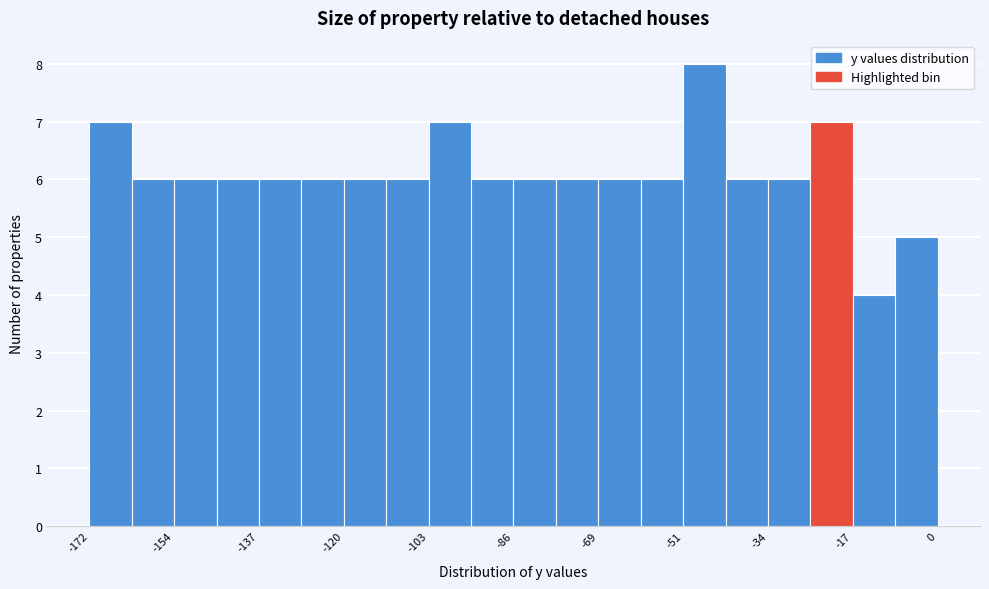

How tall is the bar that spans -138 to -128 on the x-axis? Neither the bar edges nor the heights are printed on the chart, so give them approximately, as read against the axes.

6